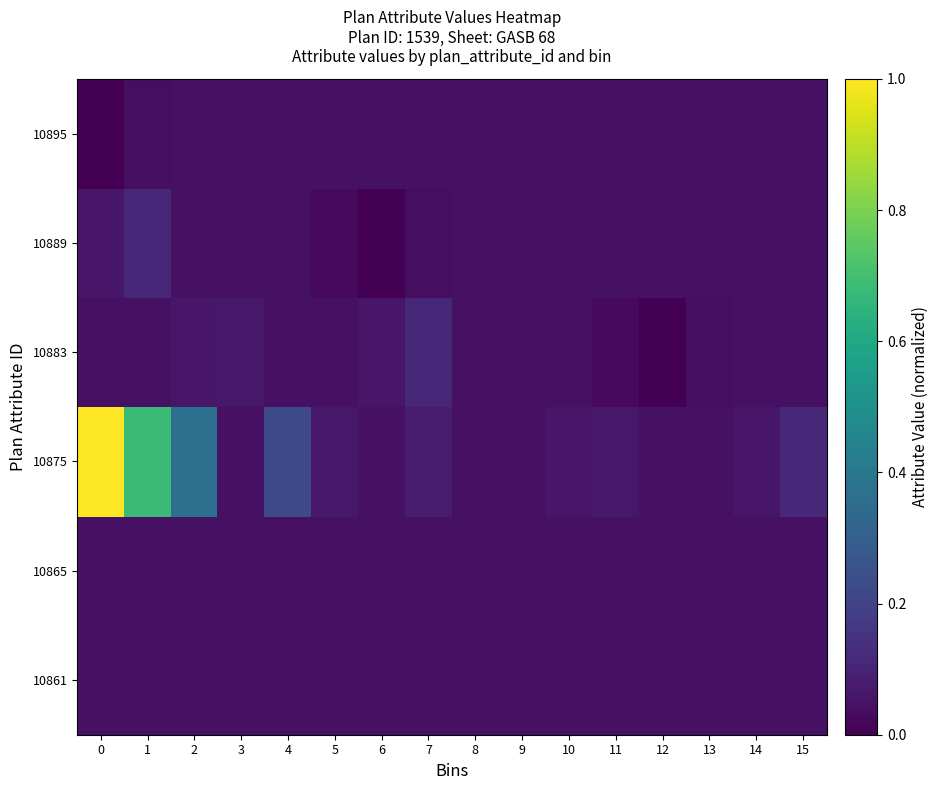

At how many categories does at least one series exceed 0?

16